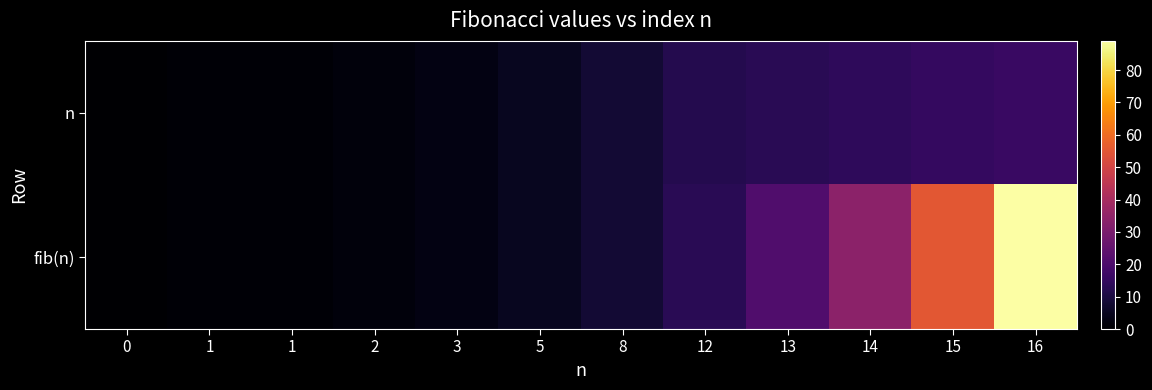

Which series has the largest range (max minus min)?

fib(n)